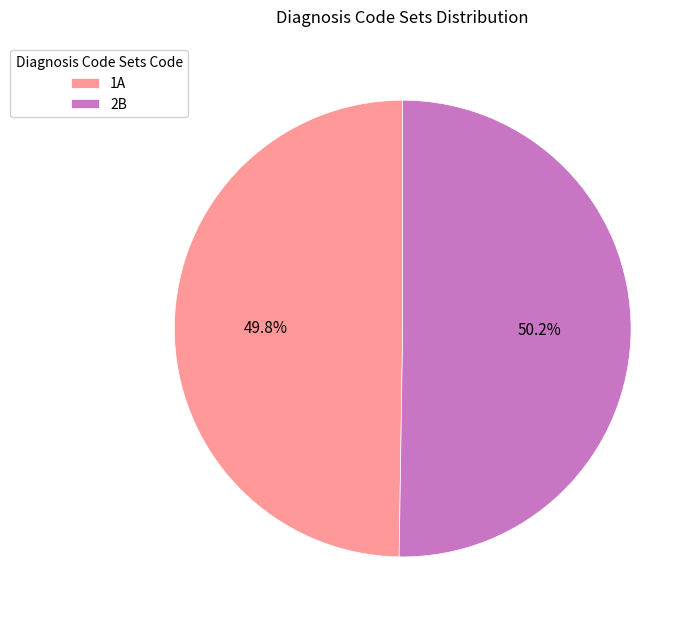

How many segments does this pie chart have?

2